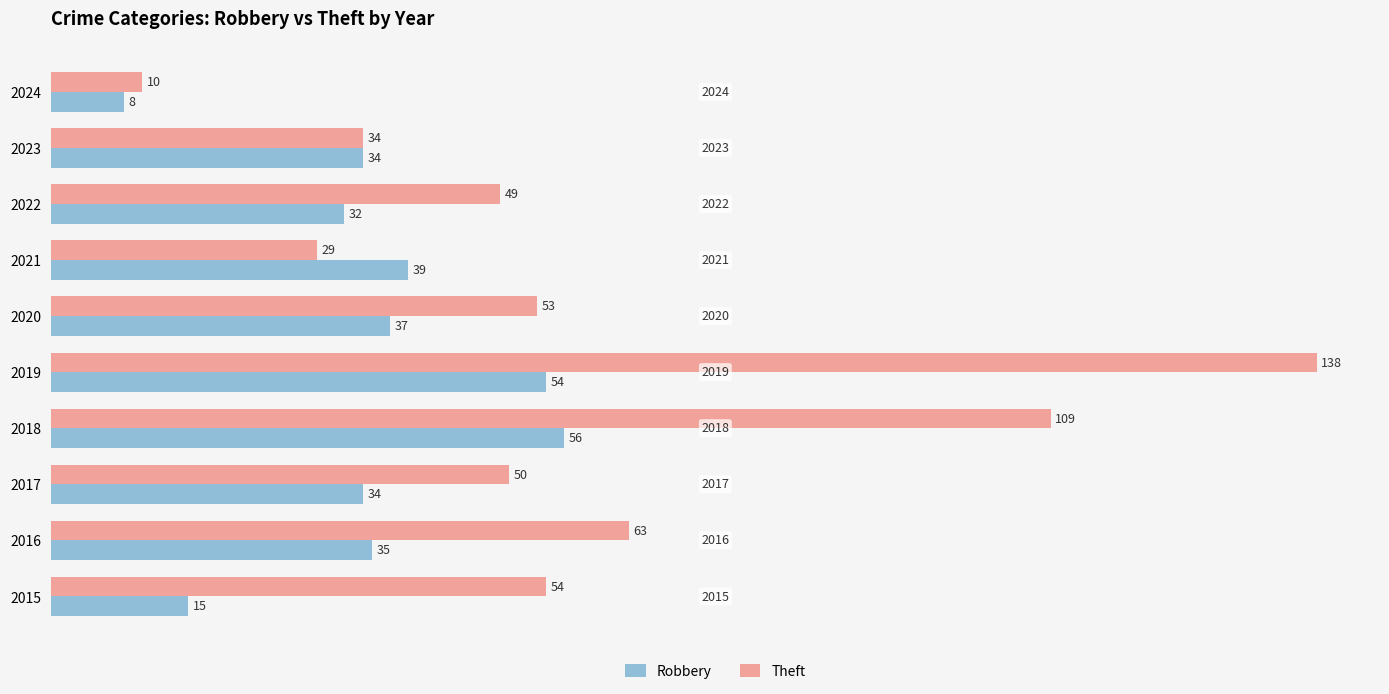

Which series has the largest total across all categories?

Theft